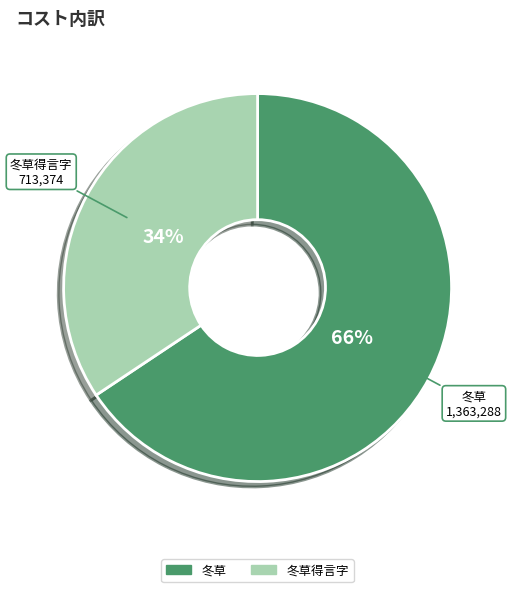

To the nearest percent, what is the average slice percentage?

50%